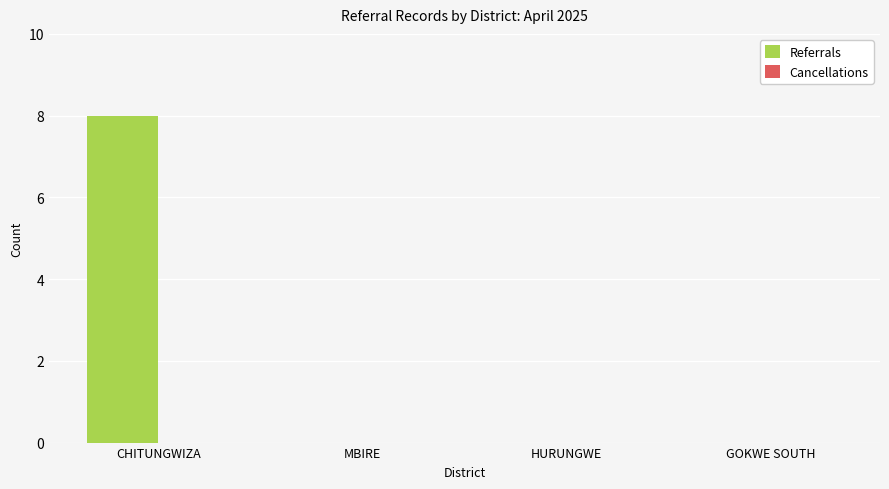

Which category has the highest value across all series?

CHITUNGWIZA